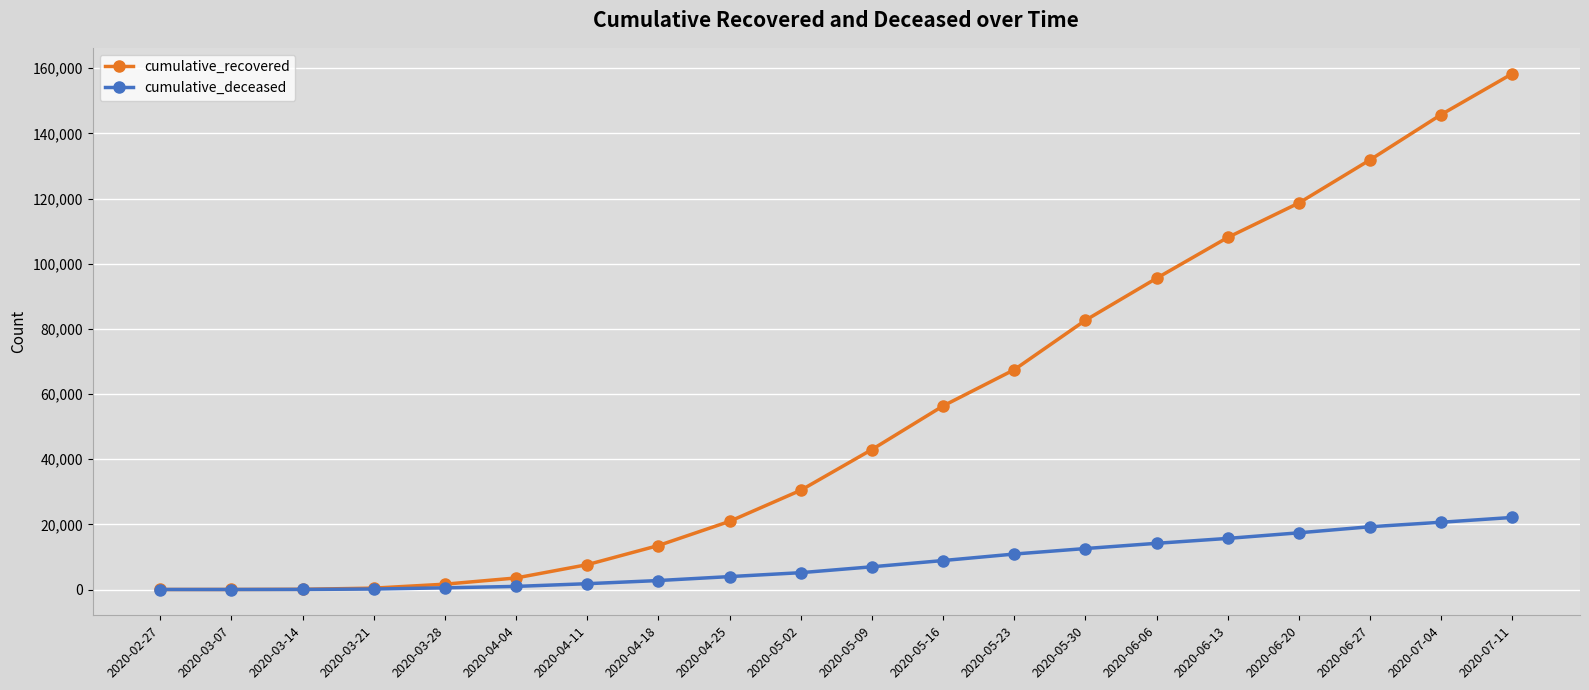

What value does the cumulative_deceased series have at 2020-06-06?

14177